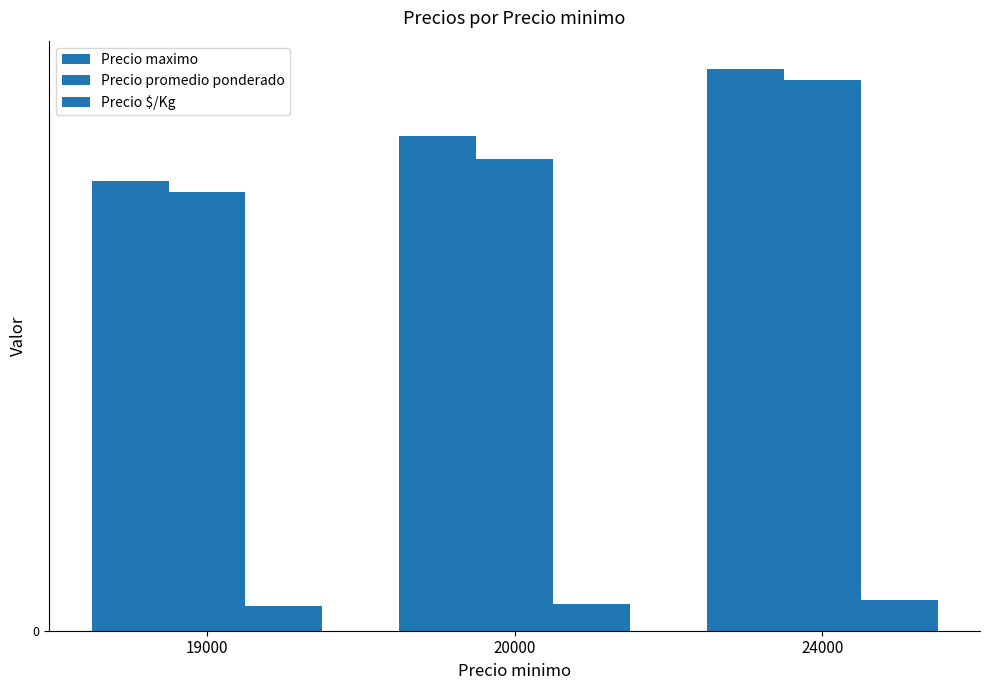

What is the greatest value displayed?

25000